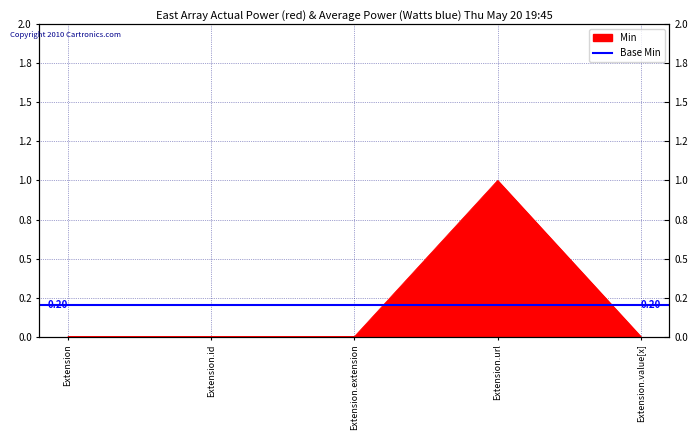

At which category does the chart reach its minimum across all series?

Extension